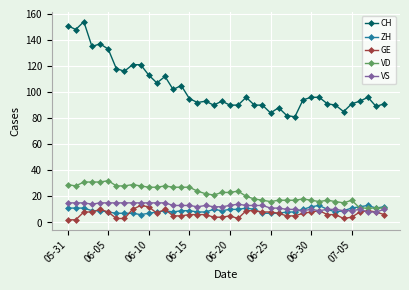

How many categories are shown in the chart?

40